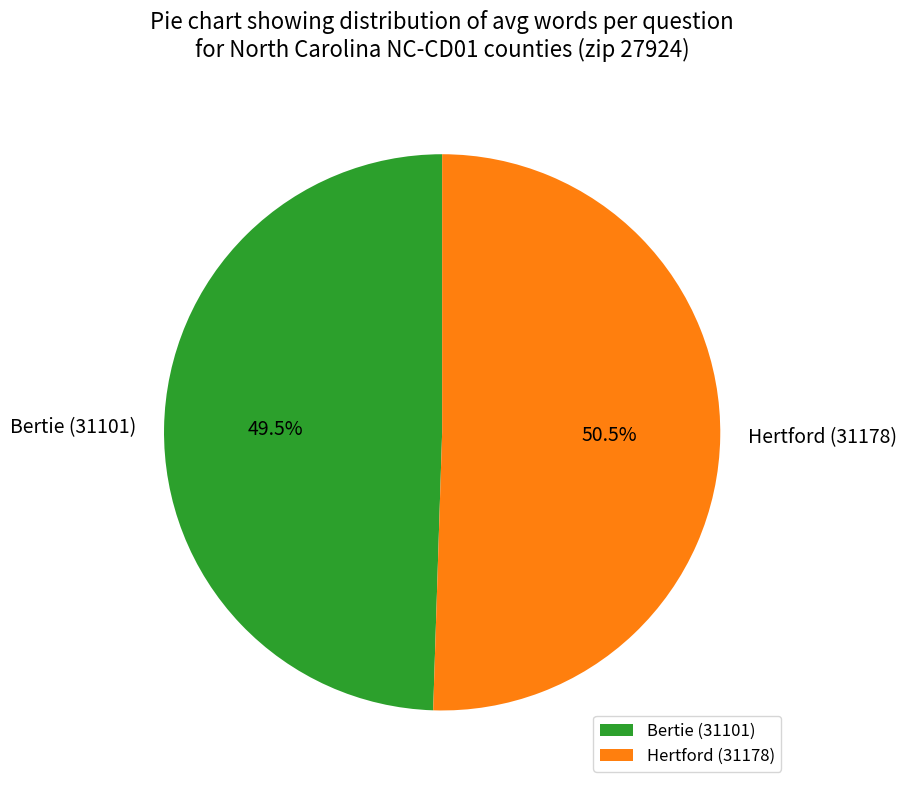

What is the largest slice in the pie chart?

Hertford (31178)